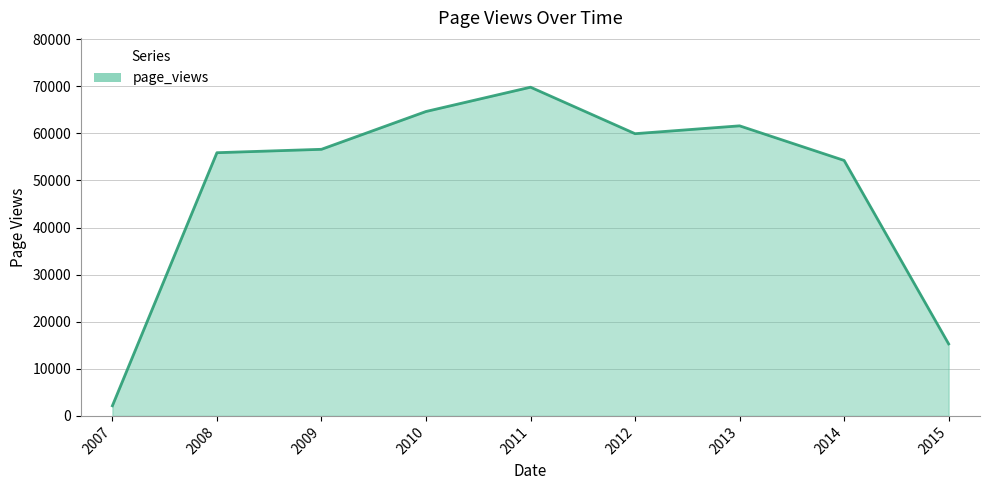

How many categories are shown in the chart?

9